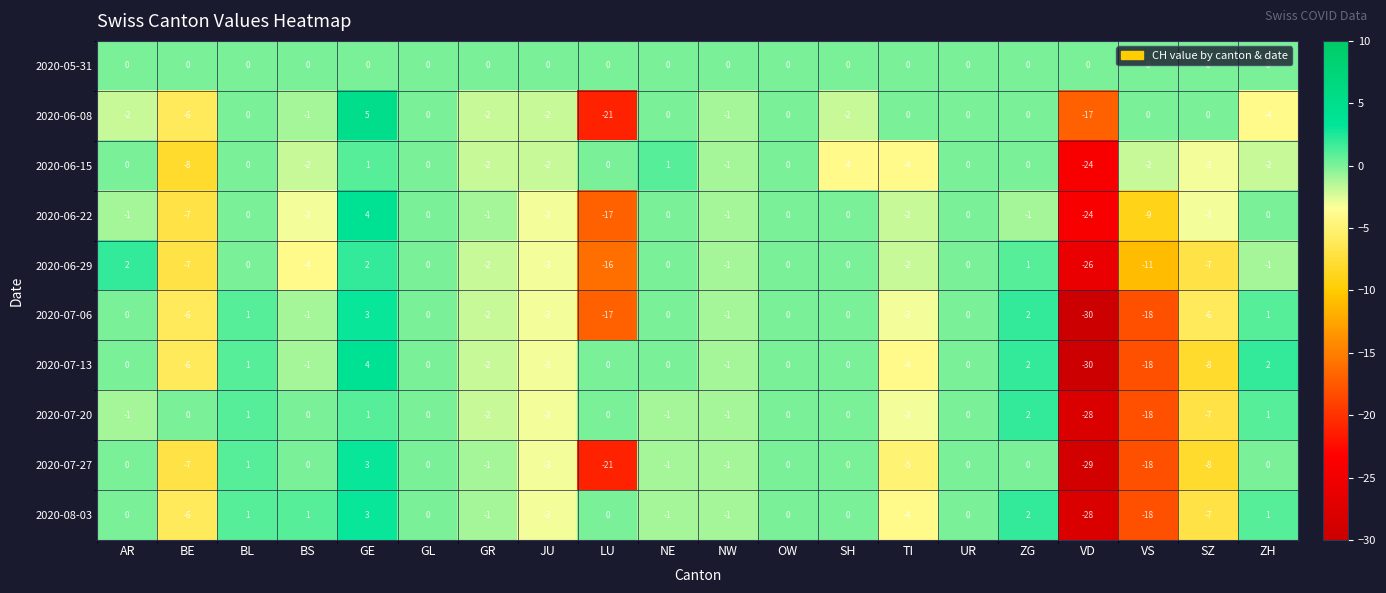

Between JU and LU, which series saw the biggest shift?

2020-06-08